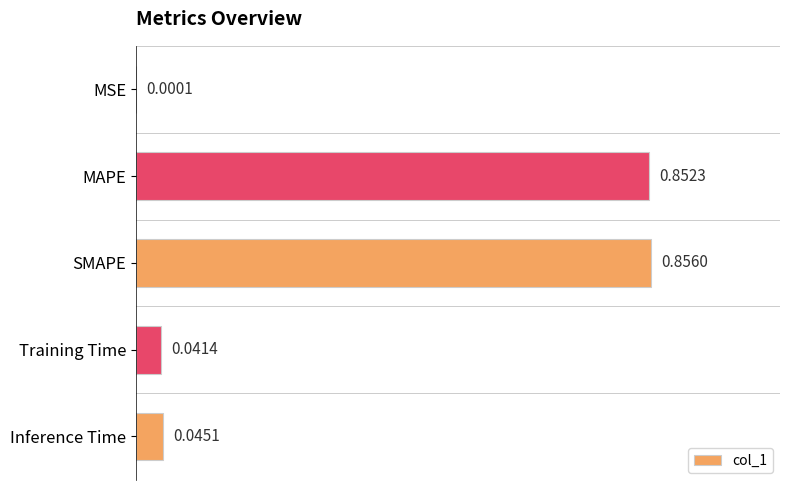

At which label is the value closest to 0?

MSE